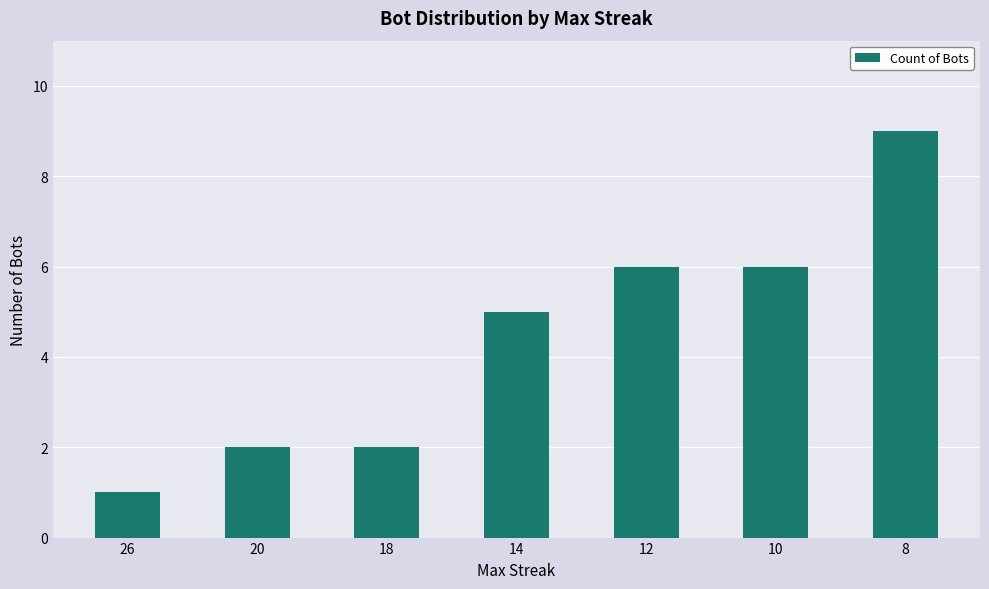

The value at 8 is 6. True or false?

False